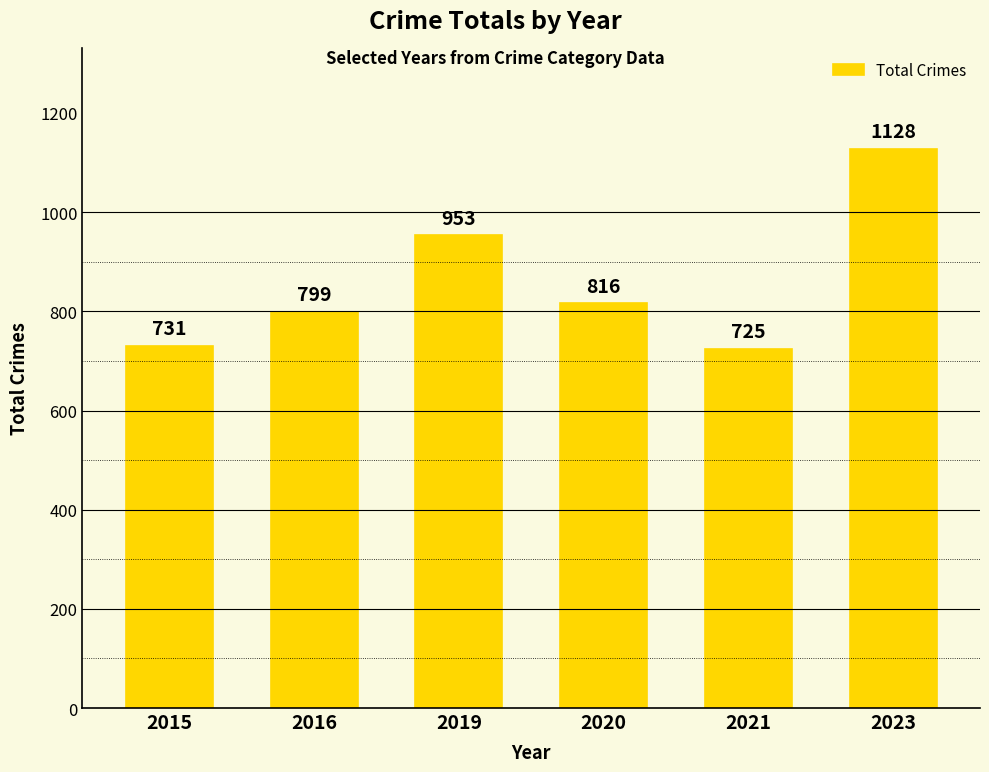

How many distinct data groups are displayed?

1